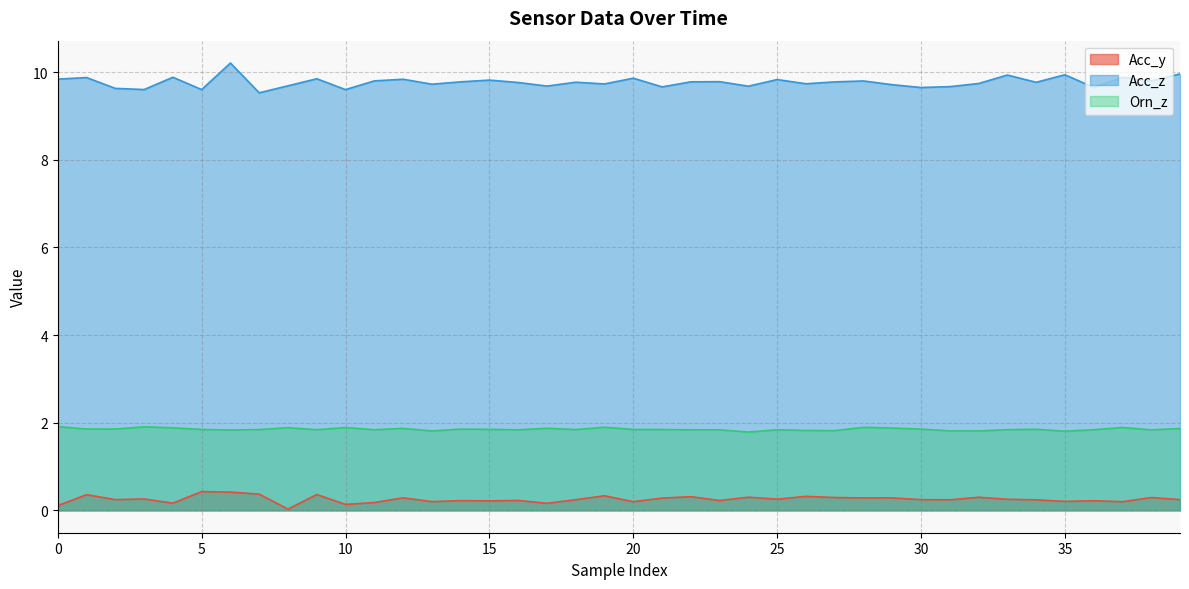

True or false: Orn_z and Acc_y intersect in this chart.

False